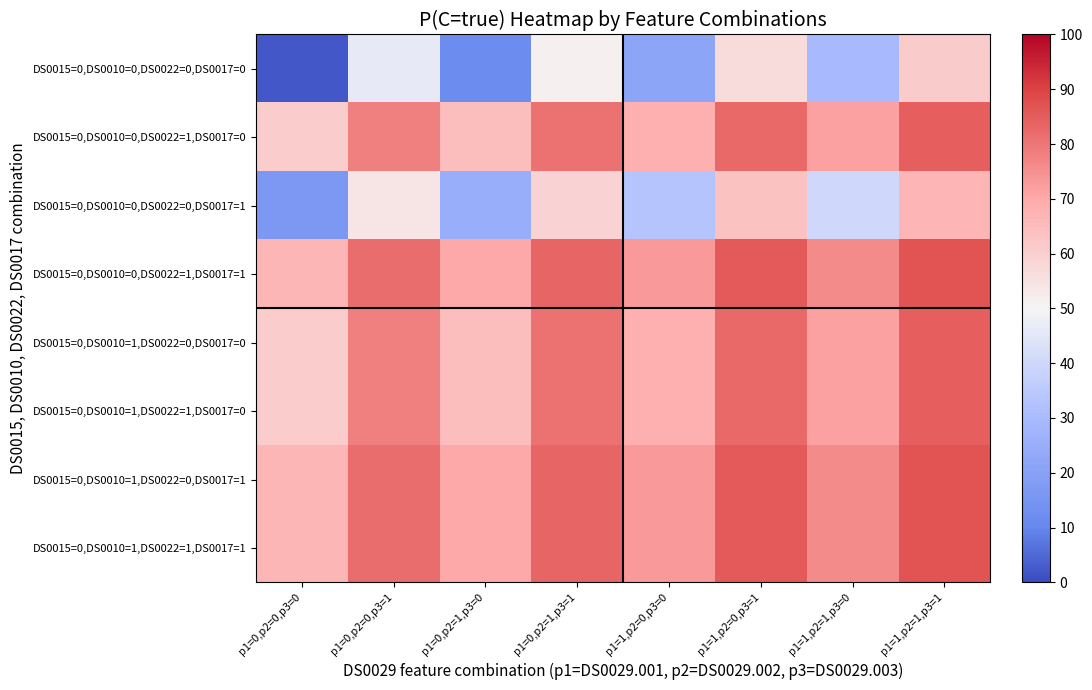

At p1=0,p2=1,p3=0, list the series in order from smallest to largest.

DS0015=0,DS0010=0,DS0022=0,DS0017=0, DS0015=0,DS0010=0,DS0022=0,DS0017=1, DS0015=0,DS0010=0,DS0022=1,DS0017=0, DS0015=0,DS0010=1,DS0022=0,DS0017=0, DS0015=0,DS0010=1,DS0022=1,DS0017=0, DS0015=0,DS0010=0,DS0022=1,DS0017=1, DS0015=0,DS0010=1,DS0022=0,DS0017=1, DS0015=0,DS0010=1,DS0022=1,DS0017=1